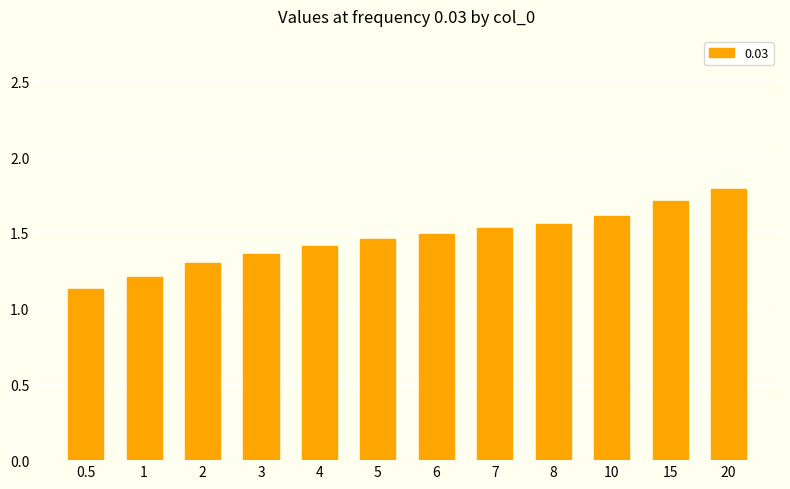

What is the sum of all values?

17.6